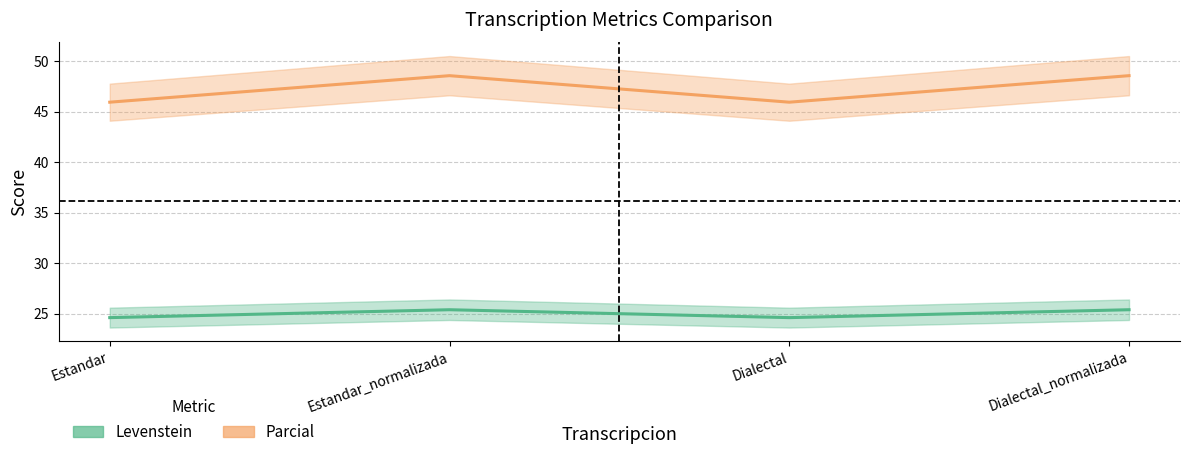

Which has a higher value, Estandar_normalizada or Estandar?

Estandar_normalizada